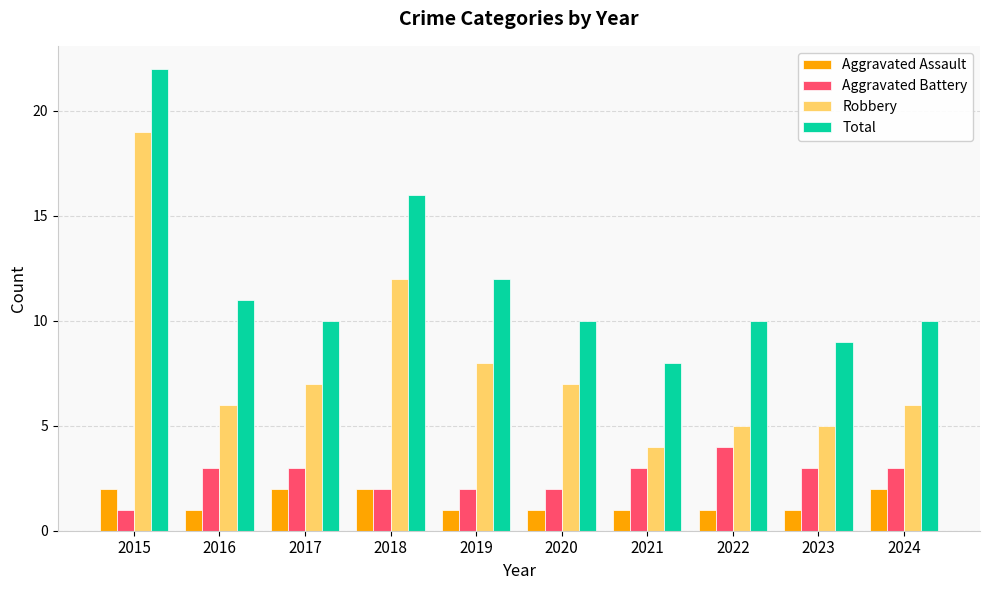

Rank the series at 2024 from lowest to highest value.

Aggravated Assault, Aggravated Battery, Robbery, Total